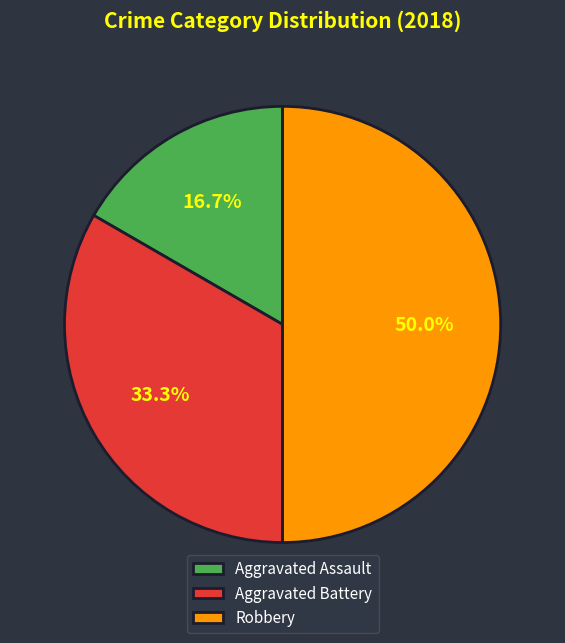

How many segments does this pie chart have?

3